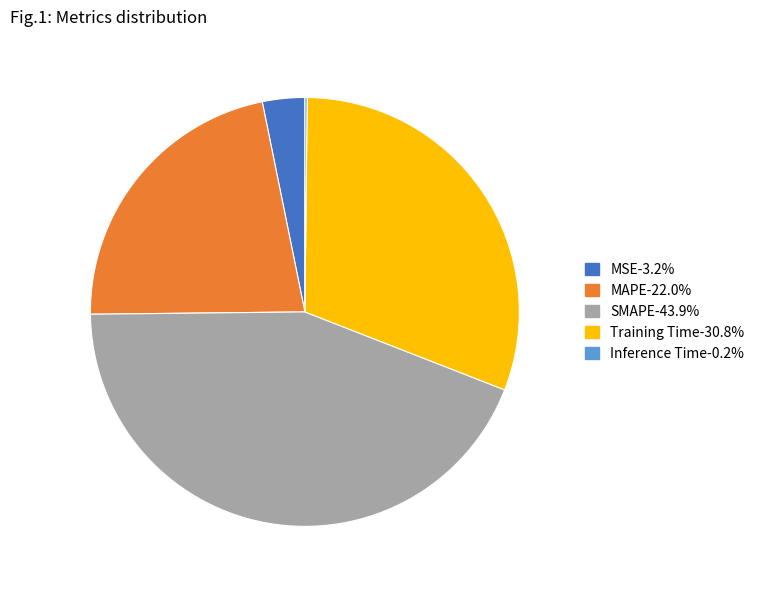

What is the ratio of the value at SMAPE to the value at Training Time?

1.4